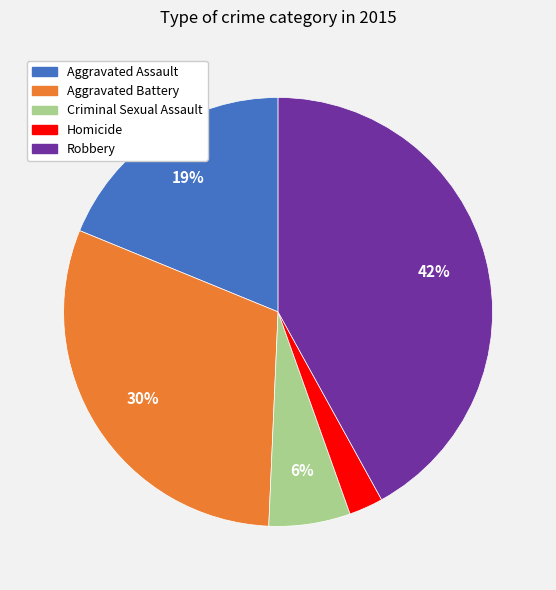

What percentage is the Aggravated Battery slice, to the nearest percent?

30%